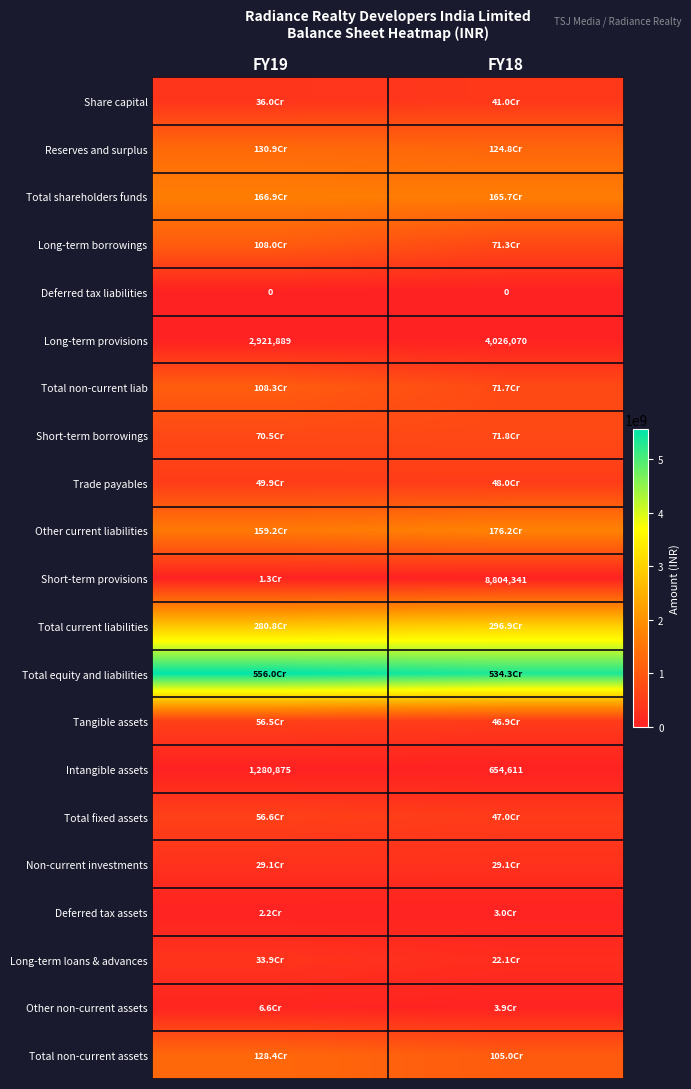

How many series are shown in this chart?

21